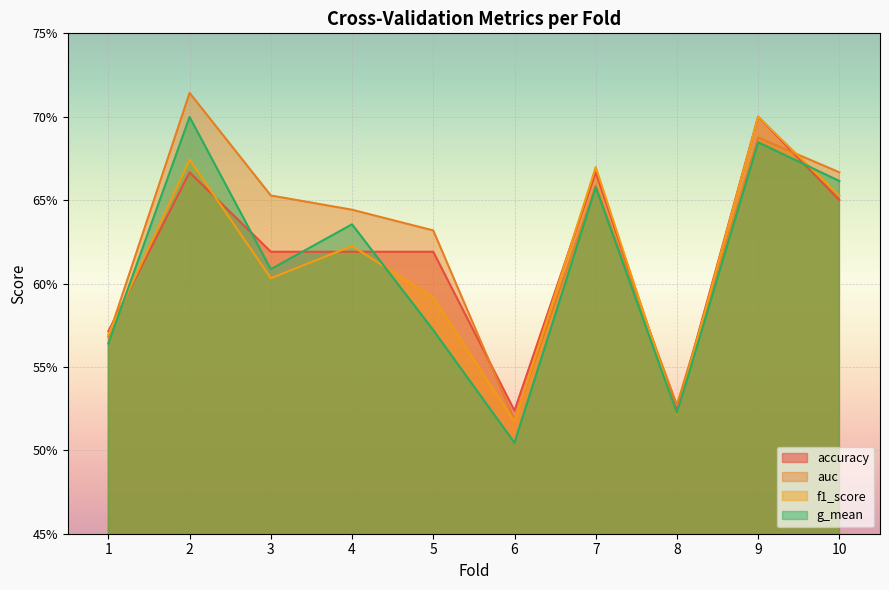

At how many categories does at least one series exceed 0?

10